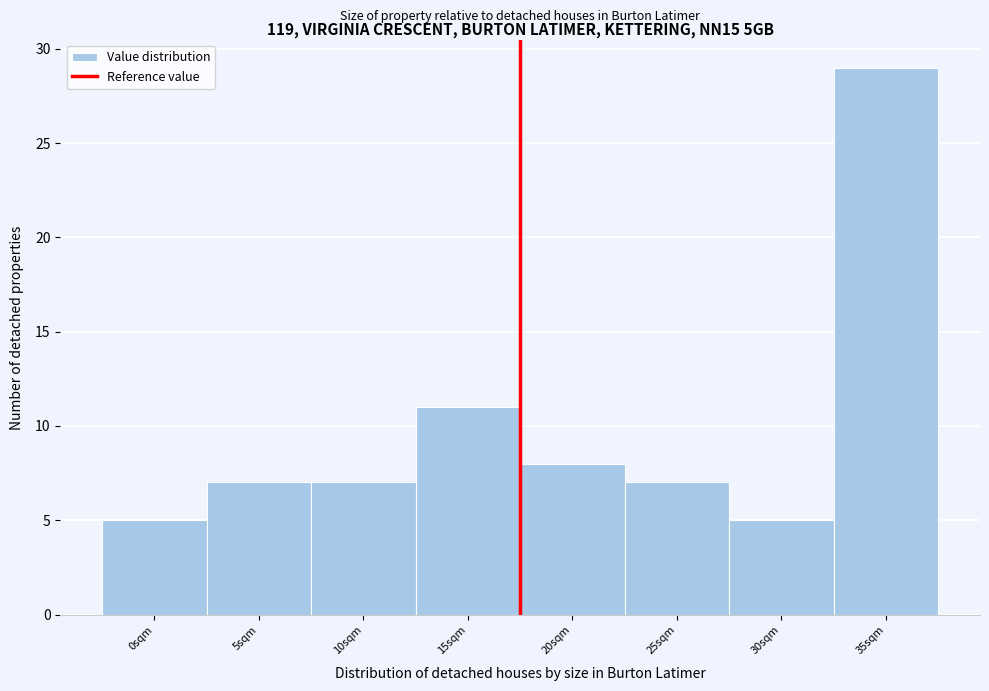

Reading left to right, list all the values displayed in this chart.

0sqm=5	5sqm=7	10sqm=7	15sqm=11	20sqm=8	25sqm=7	30sqm=5	35sqm=29